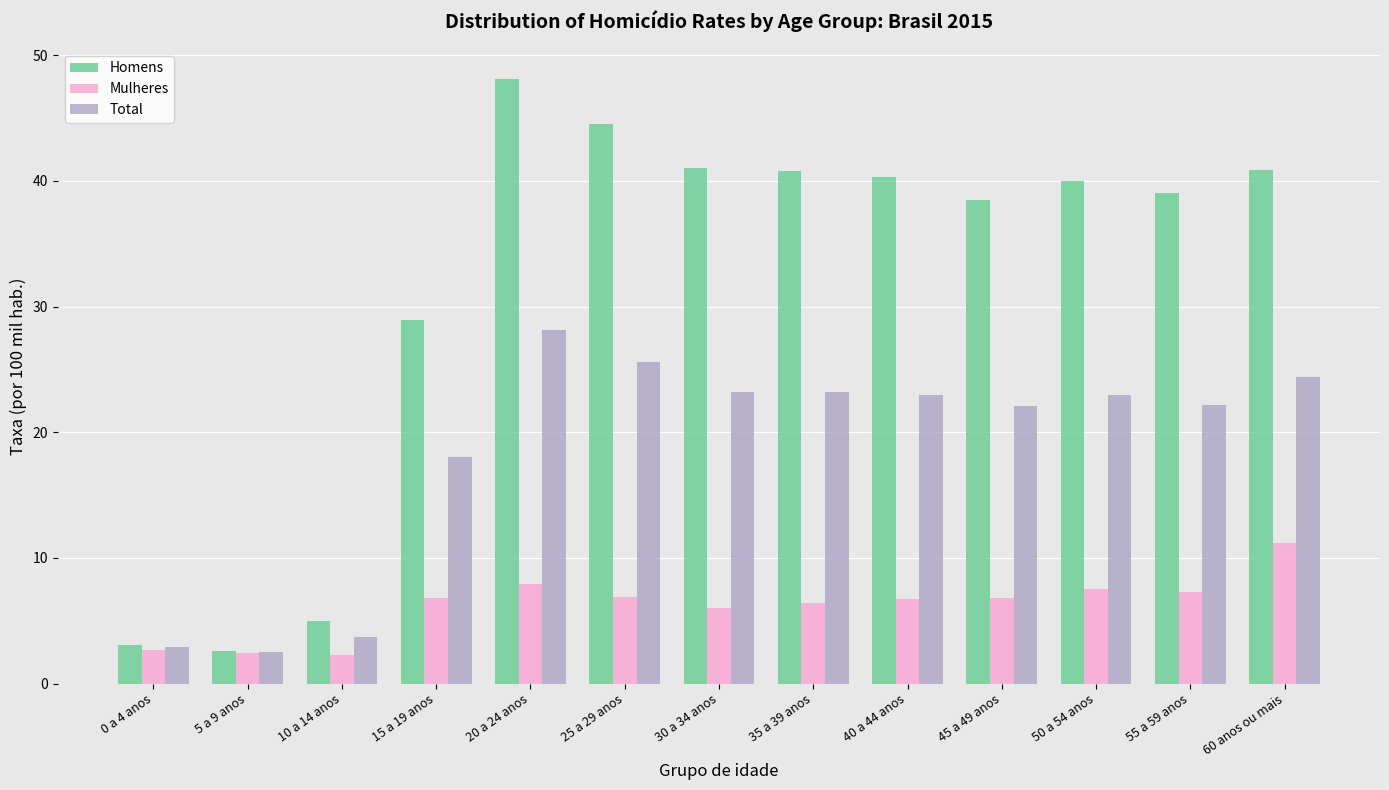

What is the total value across all series at 45 a 49 anos?

67.4